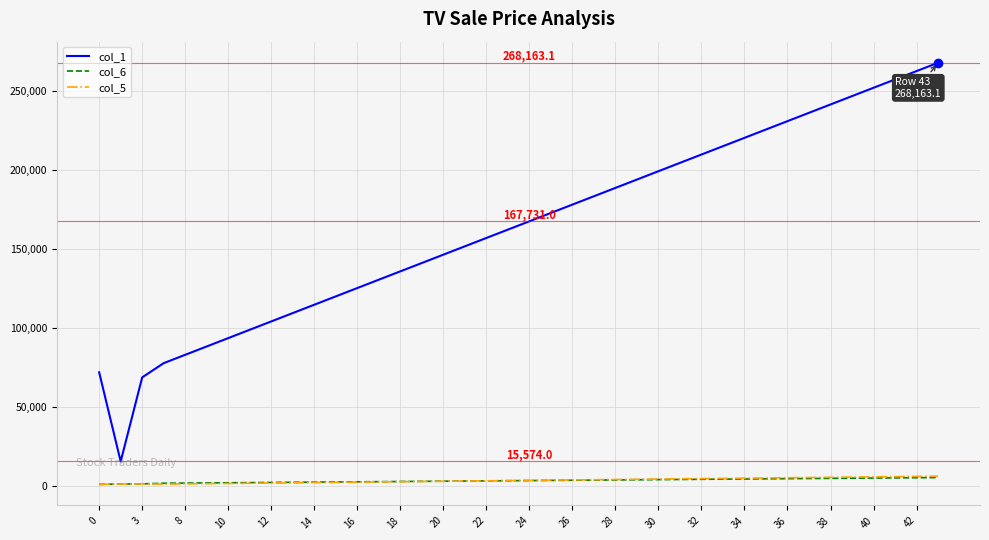

True or false: col_6 and col_1 cross at least once.

False